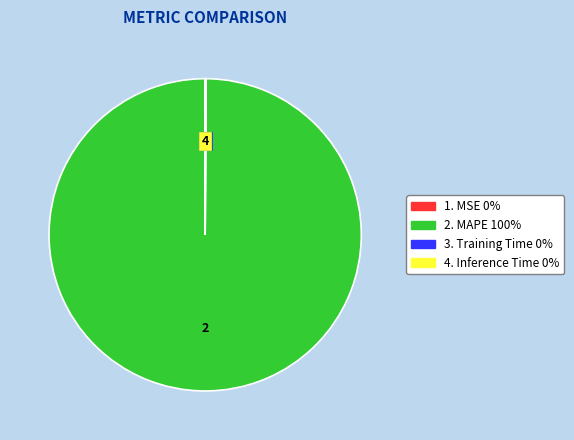

Which slice is the smallest?

MSE